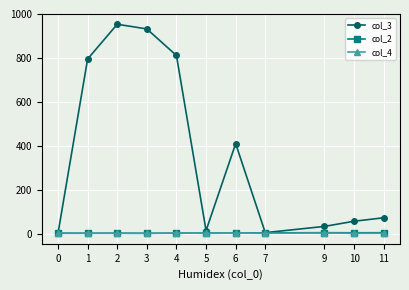

Which series has the largest range (max minus min)?

col_3